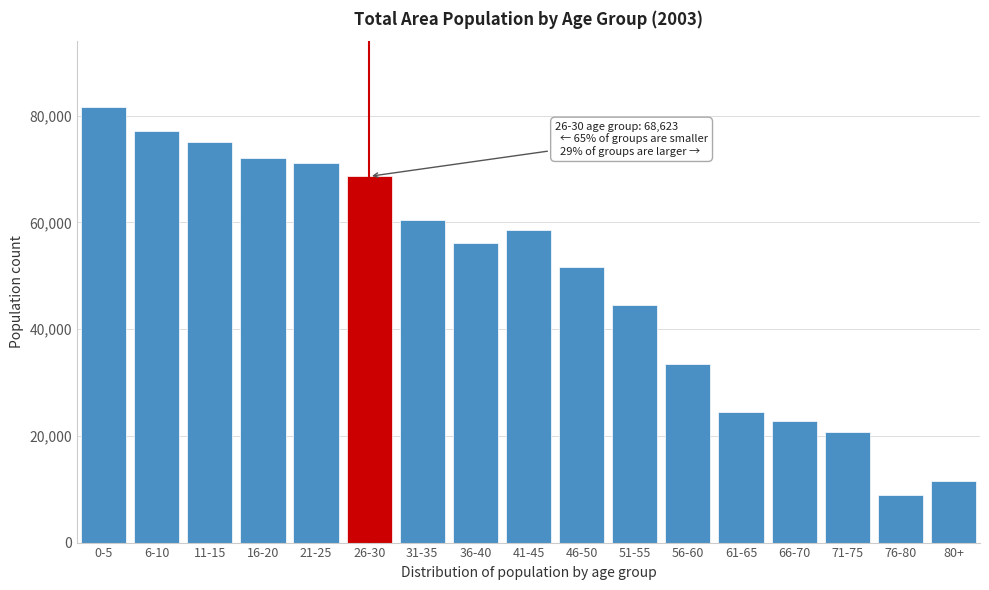

Reading right to left, what are all the values shown in this chart?

11516	8873	20645	22694	24513	33390	44499	51555	58637	56140	60520	68623	71153	71974	75091	77095	81702